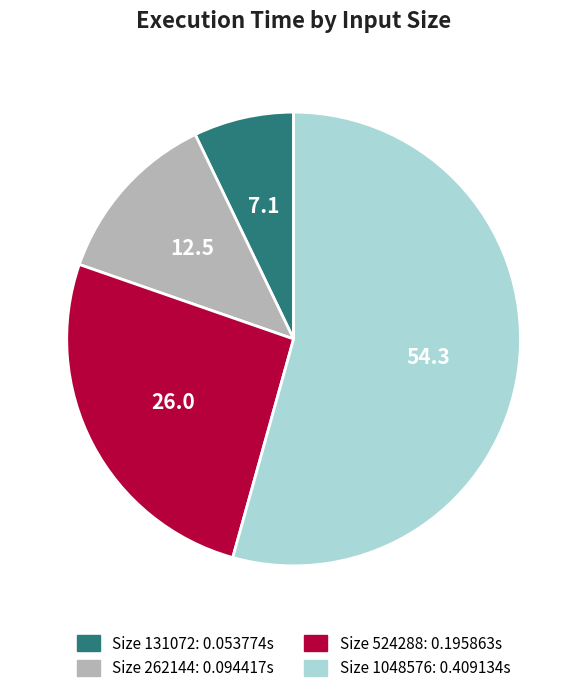

Does any single category account for the majority?

Yes